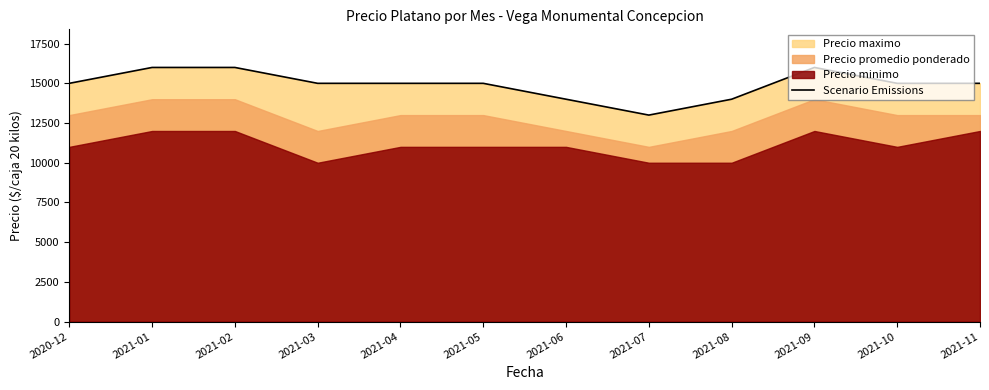

What is the label of the 4th point from the left?

2021-03